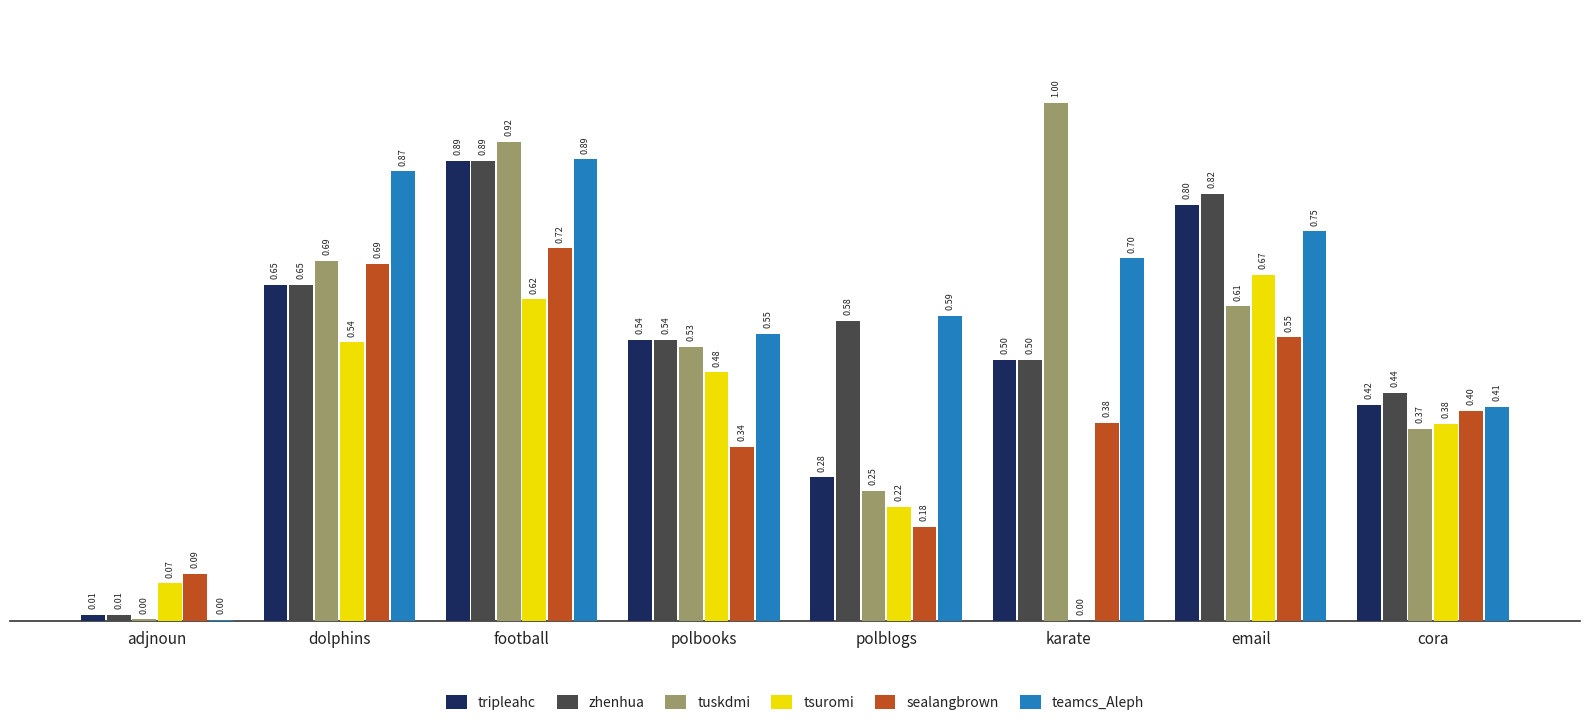

What is the approximate value of teamcs_Aleph at email?

0.8